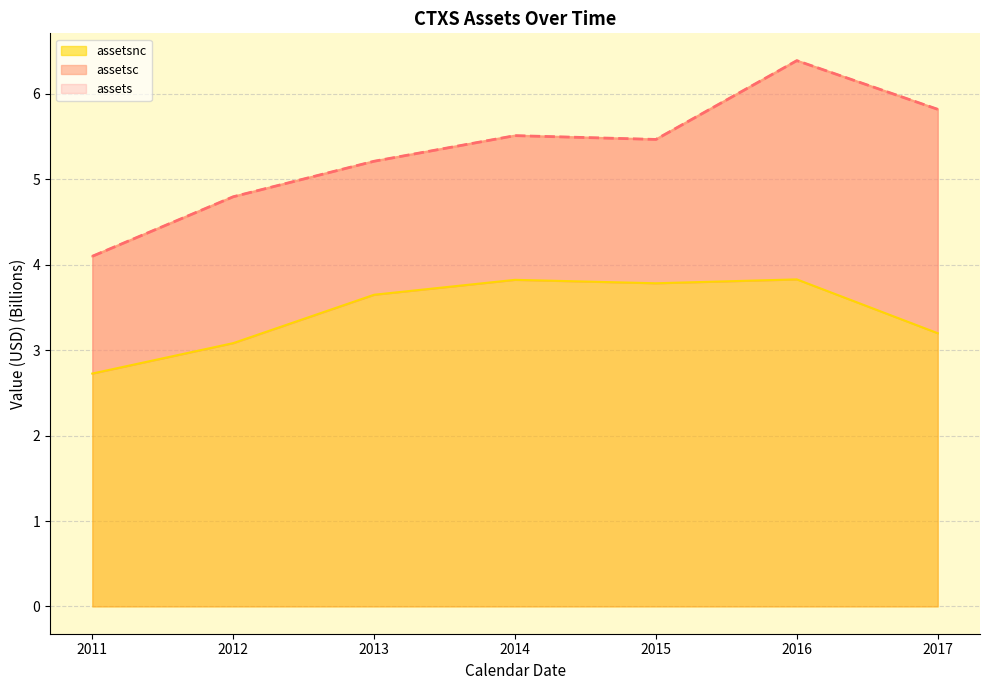

True or false: assetsnc has more than 0 interior local peaks.

True